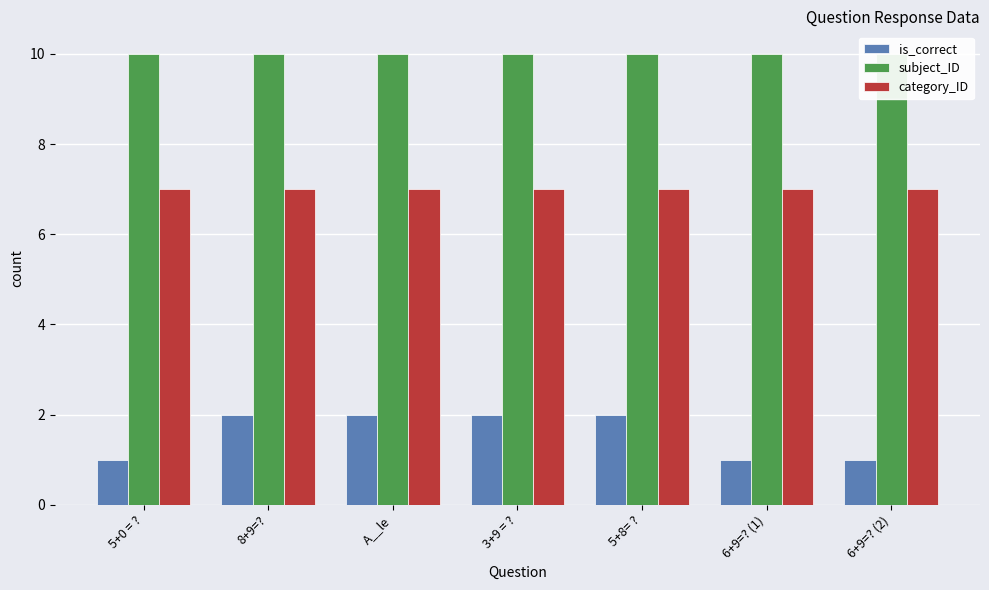

How many categories are shown in the chart?

7